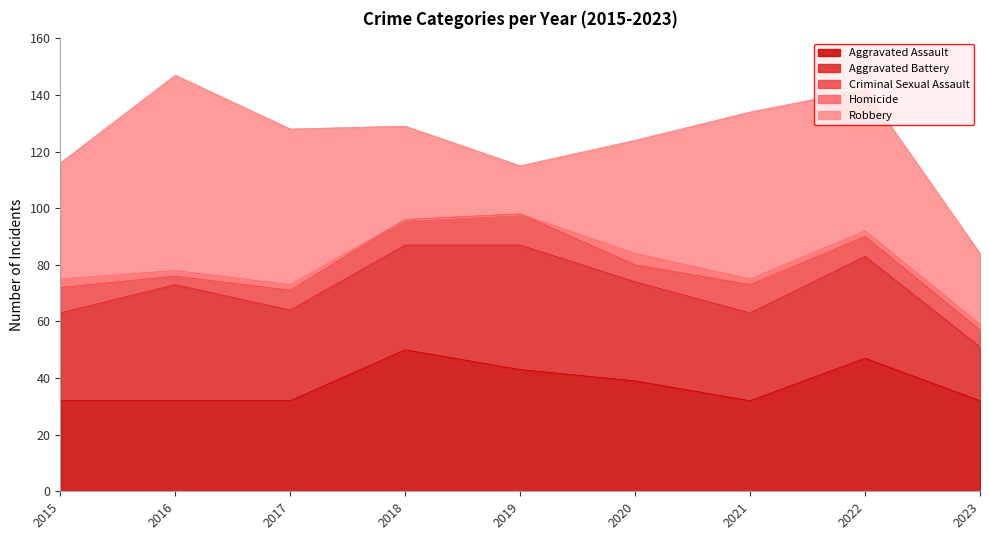

How many distinct data groups are displayed?

5